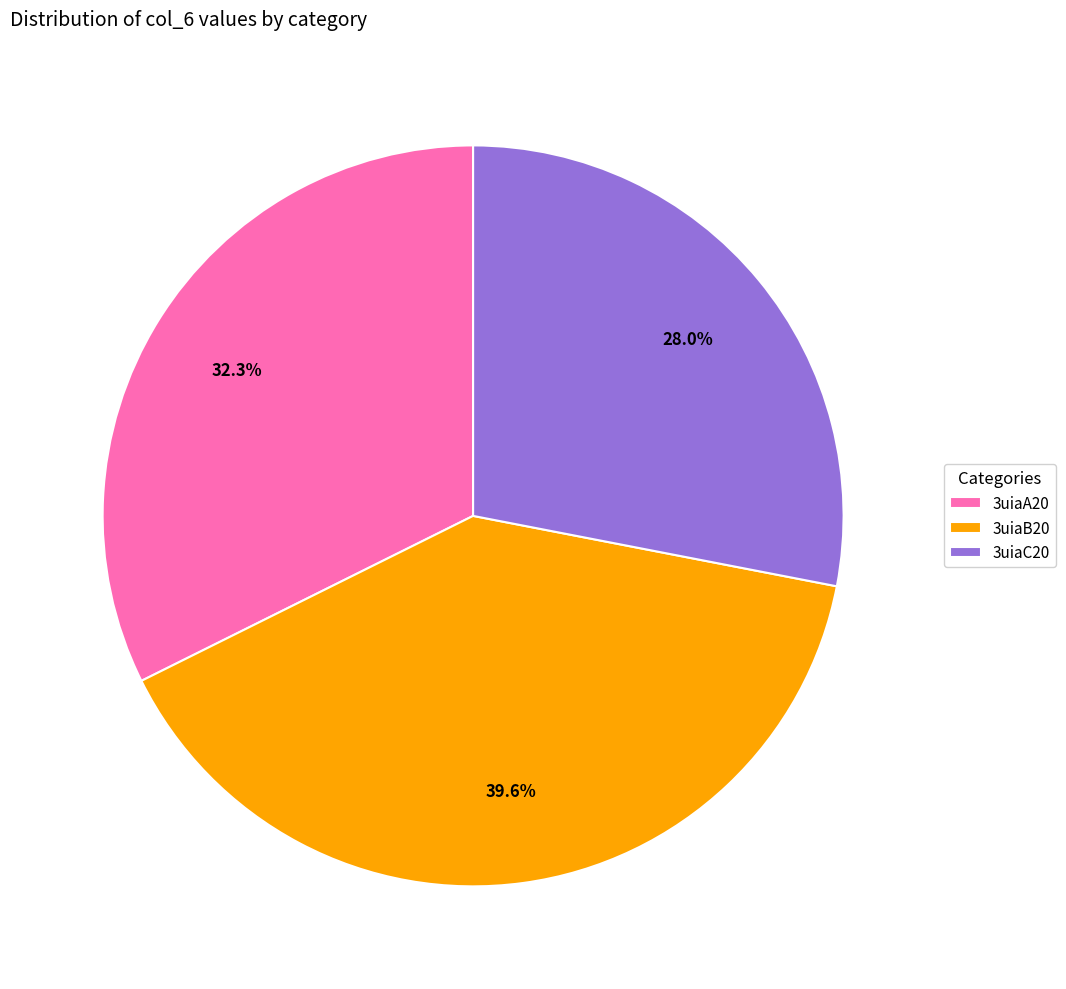

True or false: 3uiaB20 accounts for 34% of the total.

False